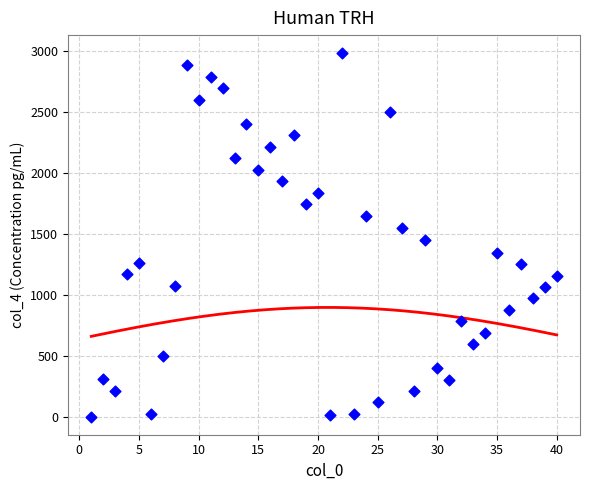

What is the range of Y values (max minus min)?

2983